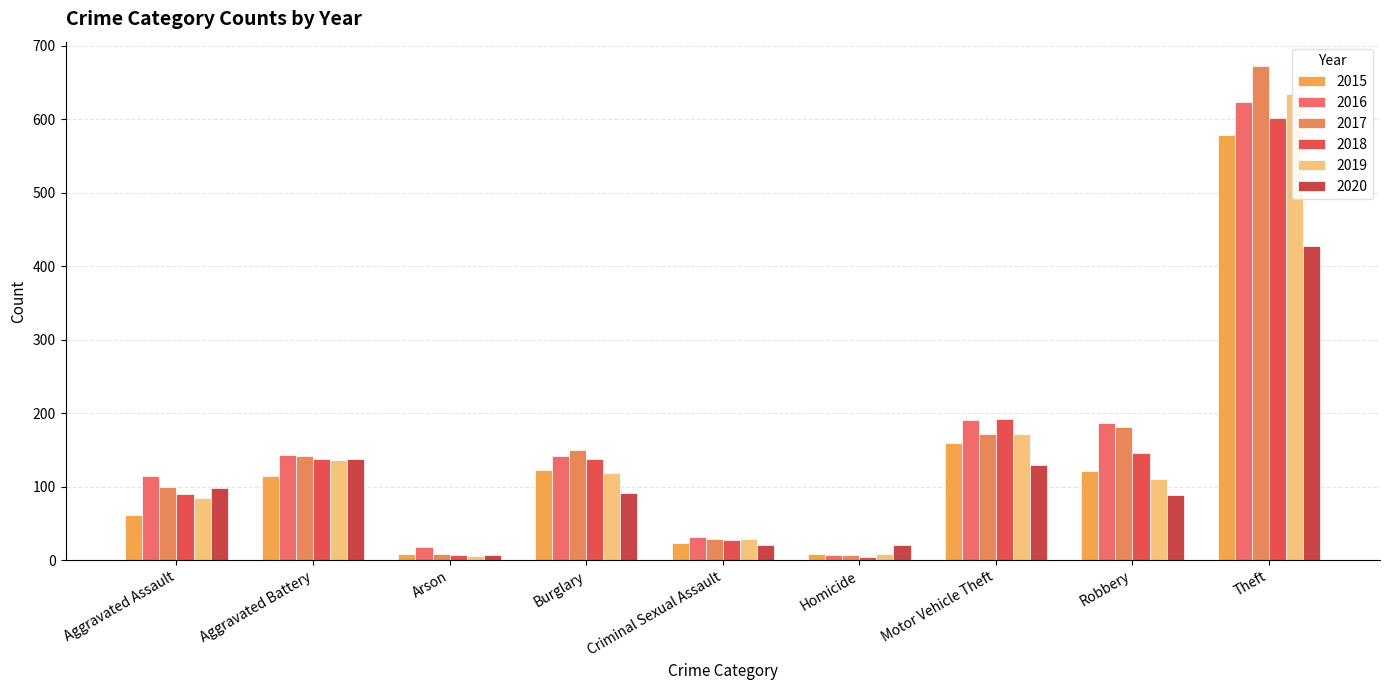

At which label does 2015 first exceed 115?

Burglary